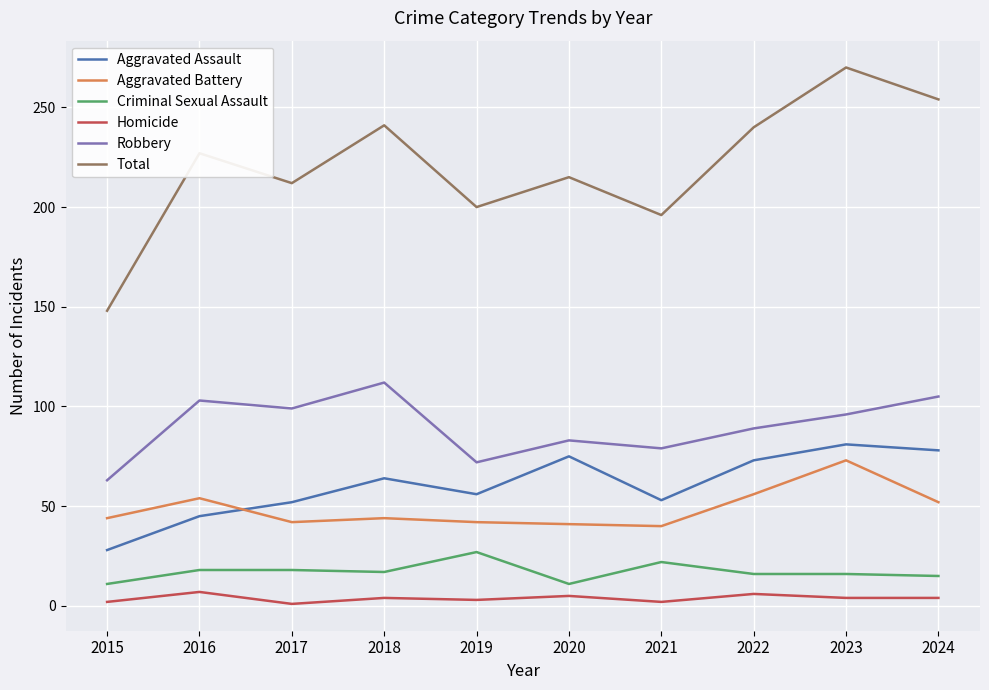

What are all the series names shown in the legend?

Aggravated Assault, Aggravated Battery, Criminal Sexual Assault, Homicide, Robbery, Total